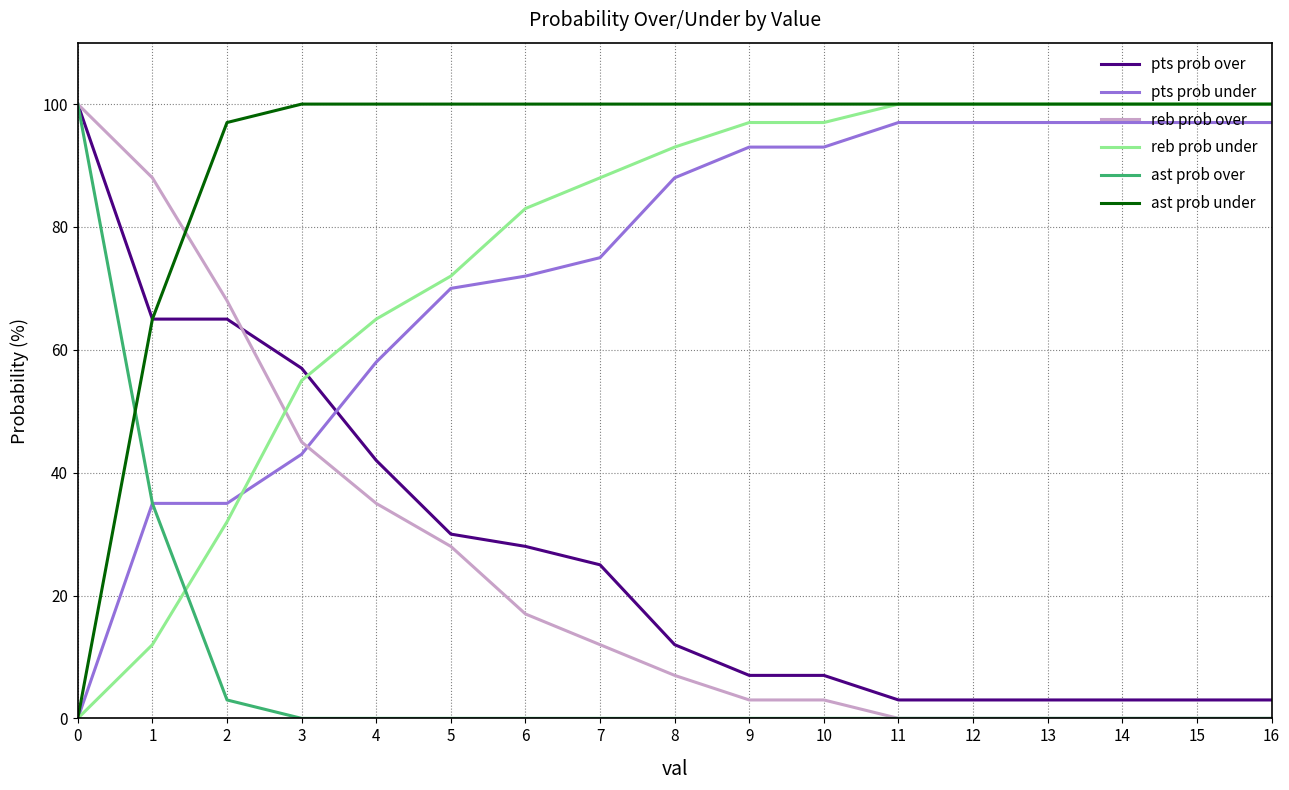

Which series has the largest total across all categories?

ast prob under